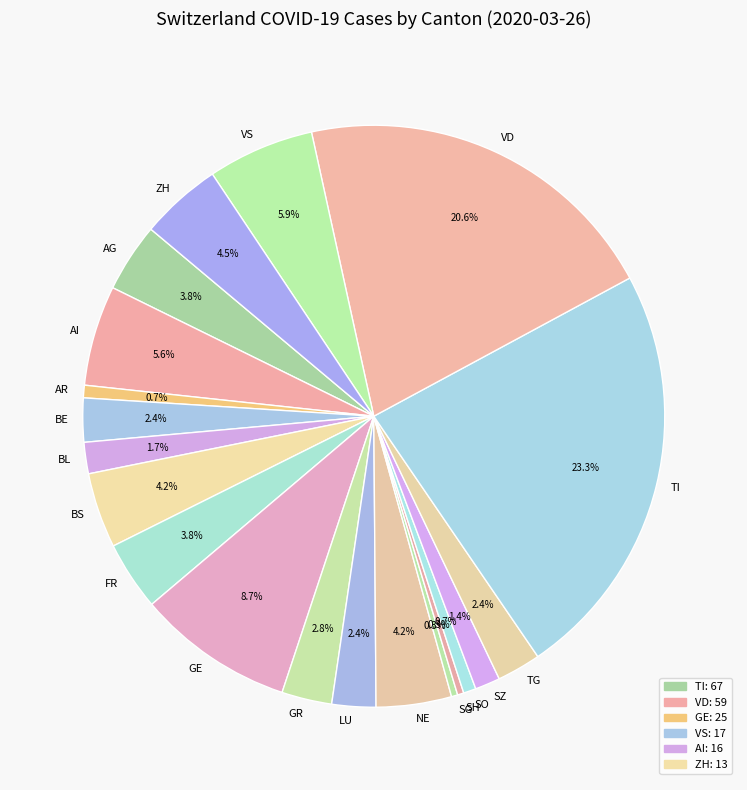

Which category has the biggest portion of the pie?

TI